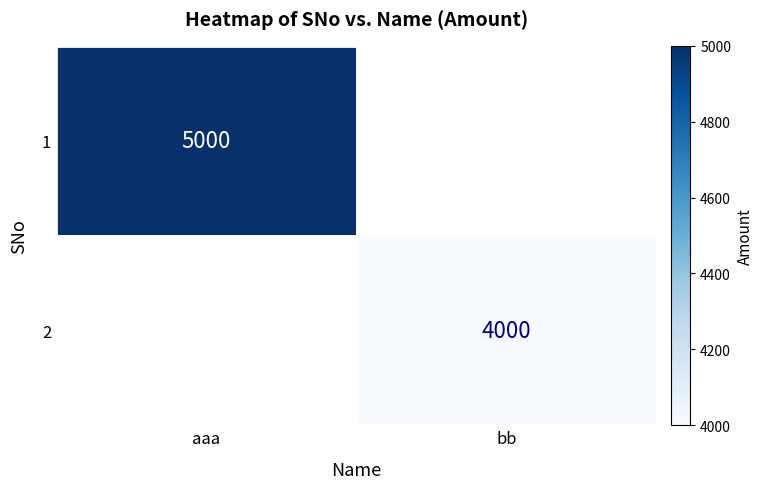

At how many categories does at least one series exceed 4658?

1